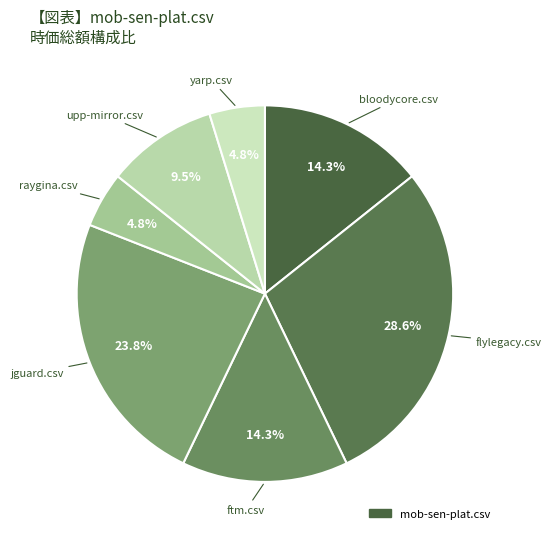

Is there a majority slice in this chart?

No